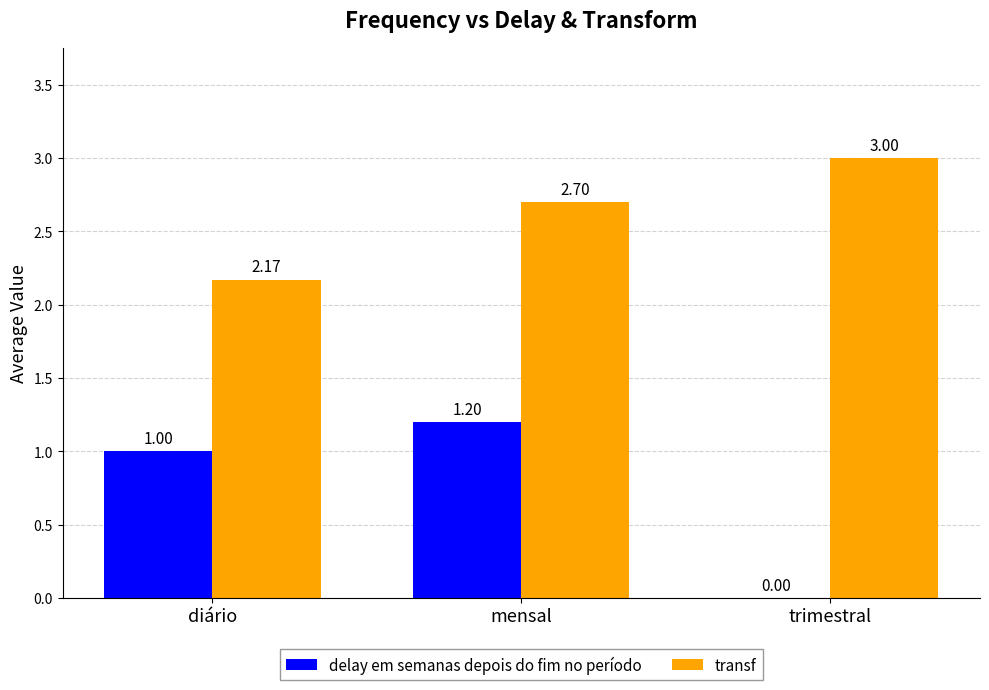

What is the difference between the transf values at trimestral and mensal?

0.3